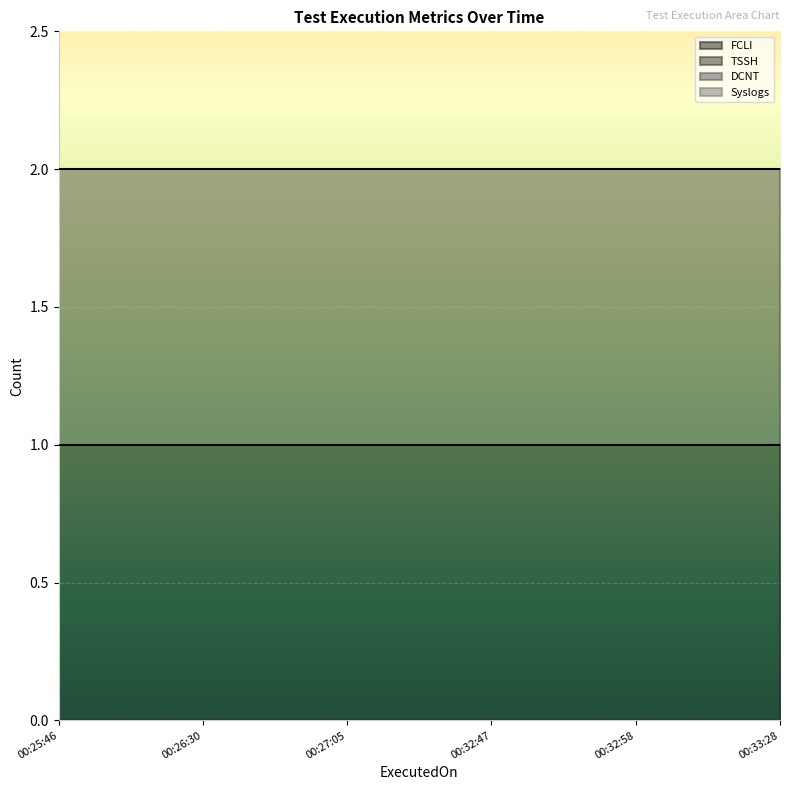

What is the value of the DCNT point at the 4th from the left?

1